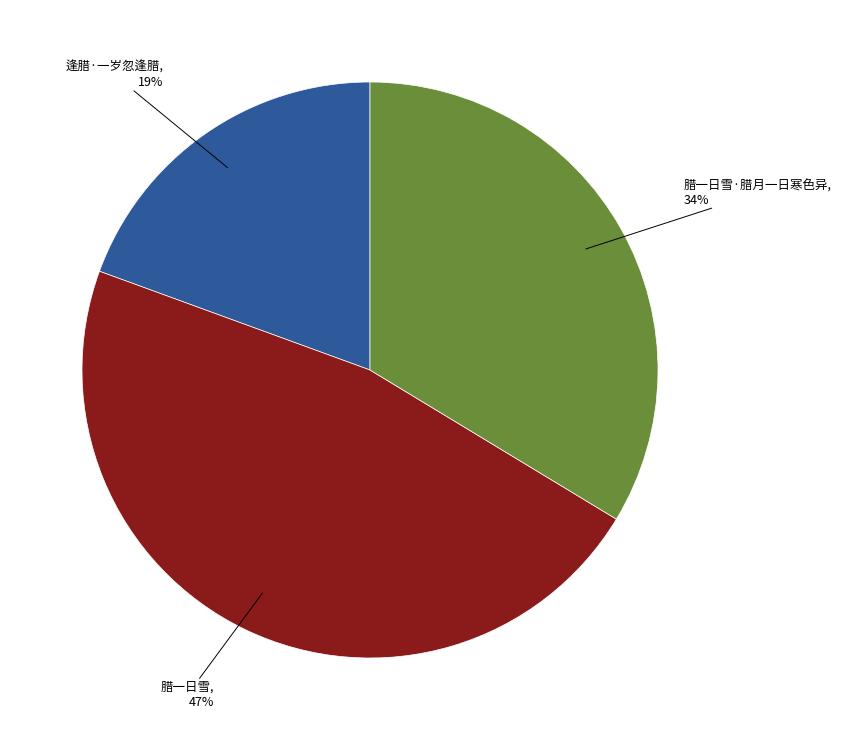

Combined, do 逢腊·一岁忽逢腊 and 腊一日雪 account for over 50%?

Yes